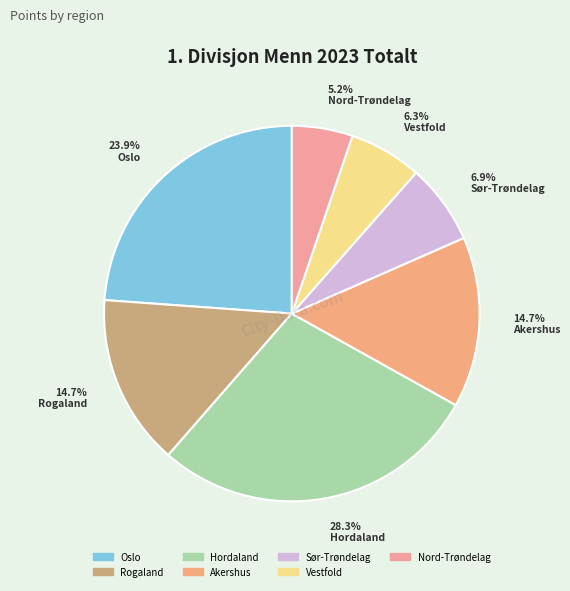

Which slice is the largest?

Hordaland